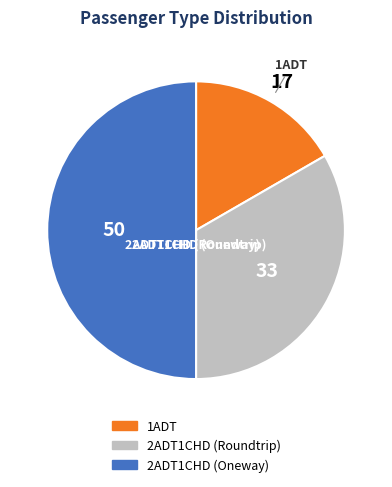

The 2ADT1CHD (Roundtrip) slice represents 41% of the pie. True or false?

False